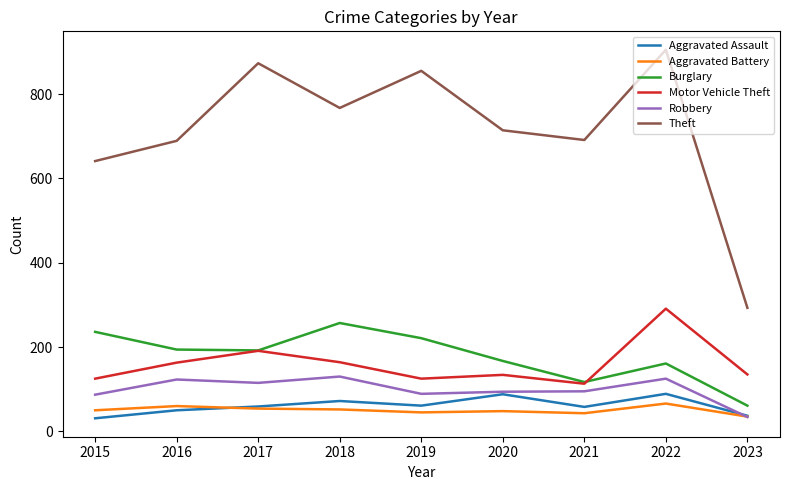

At how many categories does at least one series exceed 636?

8